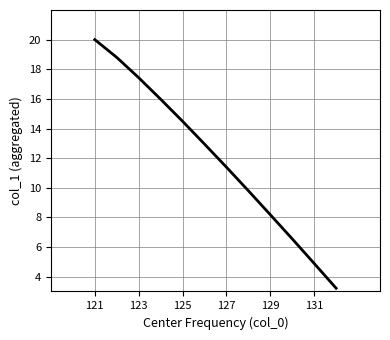

How many lines are shown in the chart?

1